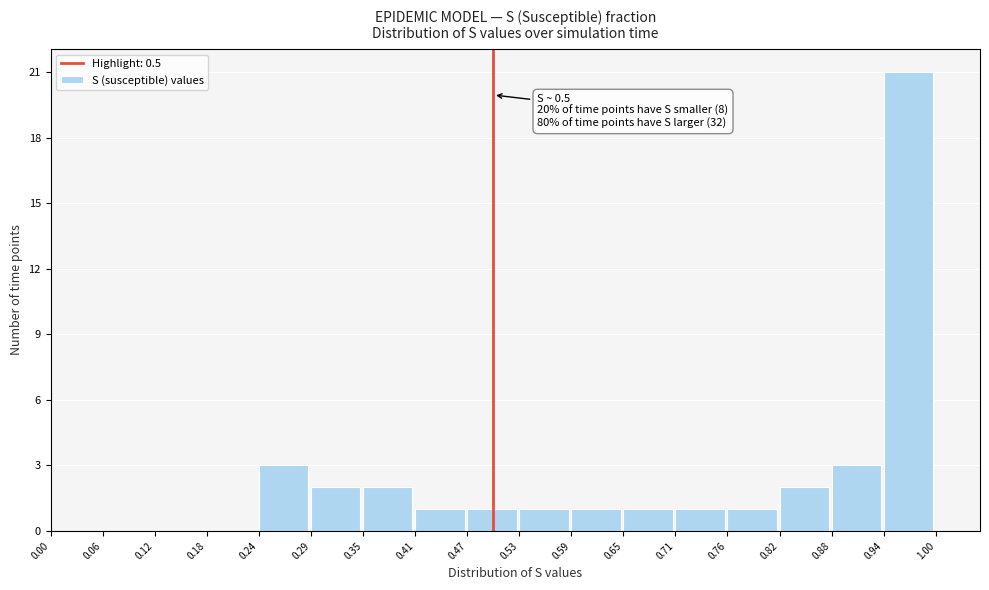

Which range on the x-axis has the tallest bar?

0.94 to 1.00